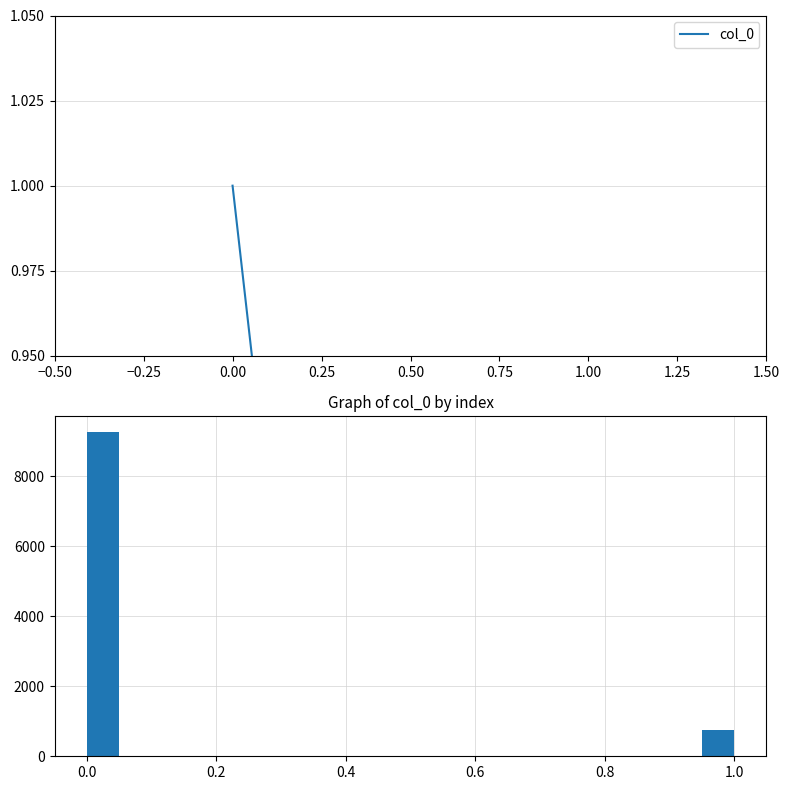

Around what value on the x-axis is the tallest bar? Give the approximate position of its centre, as read against the axis.

0.02